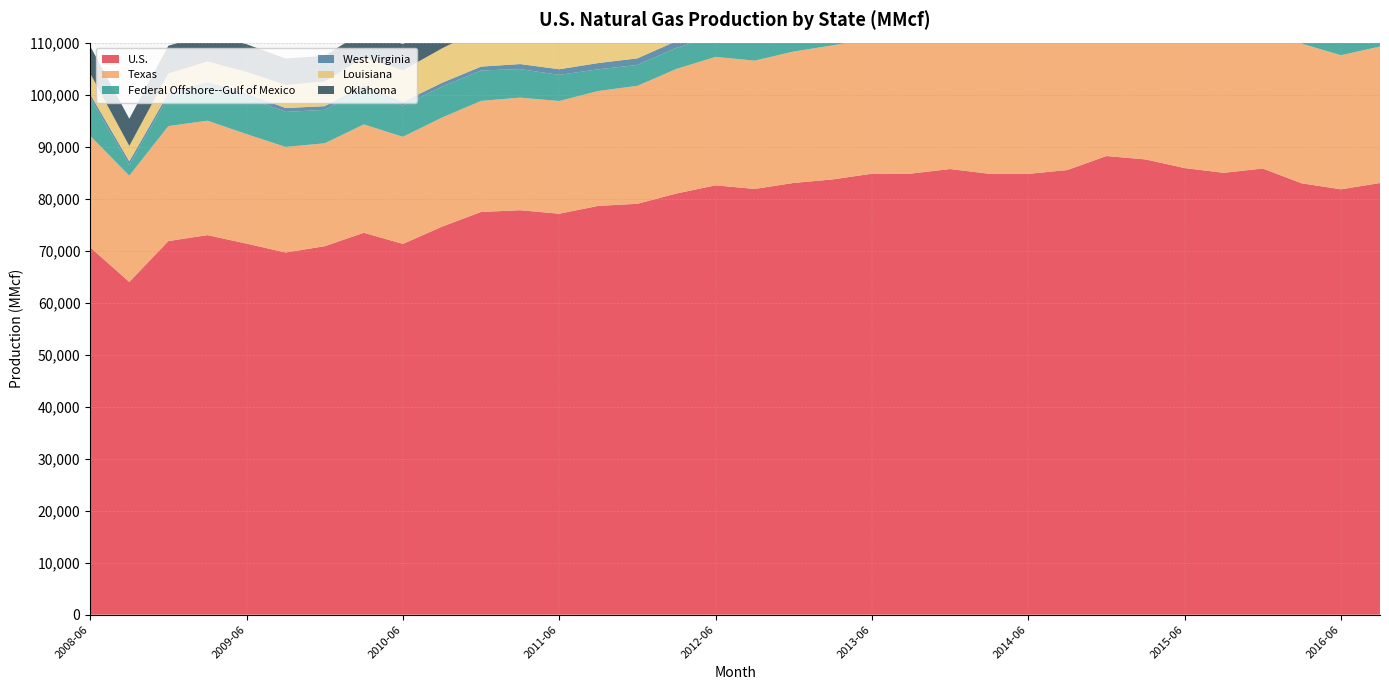

List the labels in order of West Virginia value, largest first.

2013-09, 2013-06, 2012-12, 2013-12, 2013-03, 2012-09, 2014-03, 2014-06, 2015-03, 2012-06, 2014-09, 2014-12, 2015-06, 2015-09, 2012-03, 2011-12, 2015-12, 2016-03, 2016-09, 2011-09, 2016-06, 2011-06, 2011-03, 2009-09, 2010-09, 2010-12, 2009-06, 2010-06, 2009-03, 2010-03, 2009-12, 2008-06, 2008-09, 2008-12